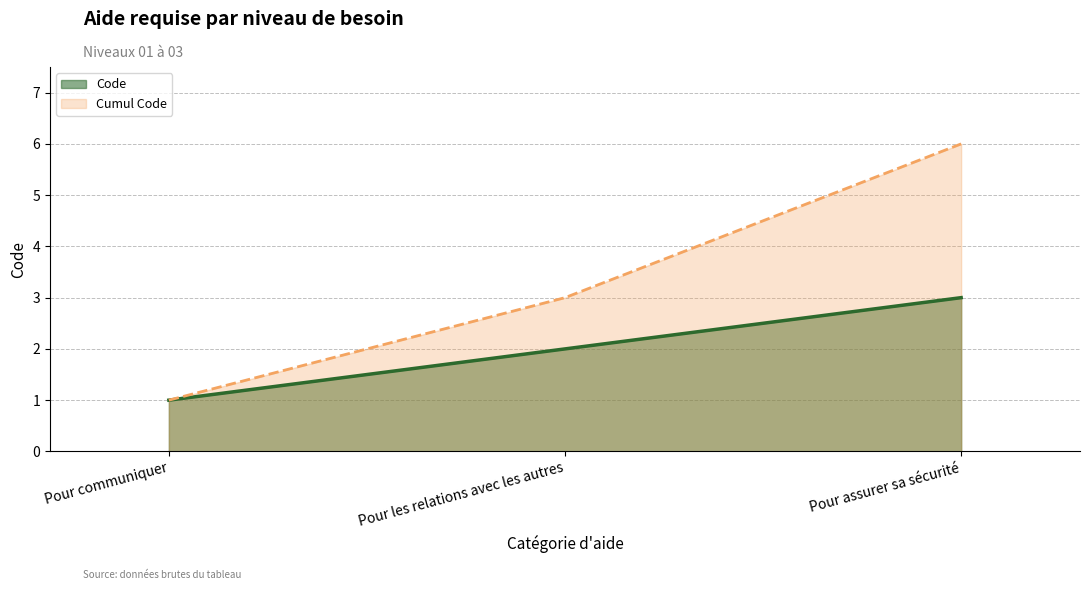

How many values are between 1 and 3?

3